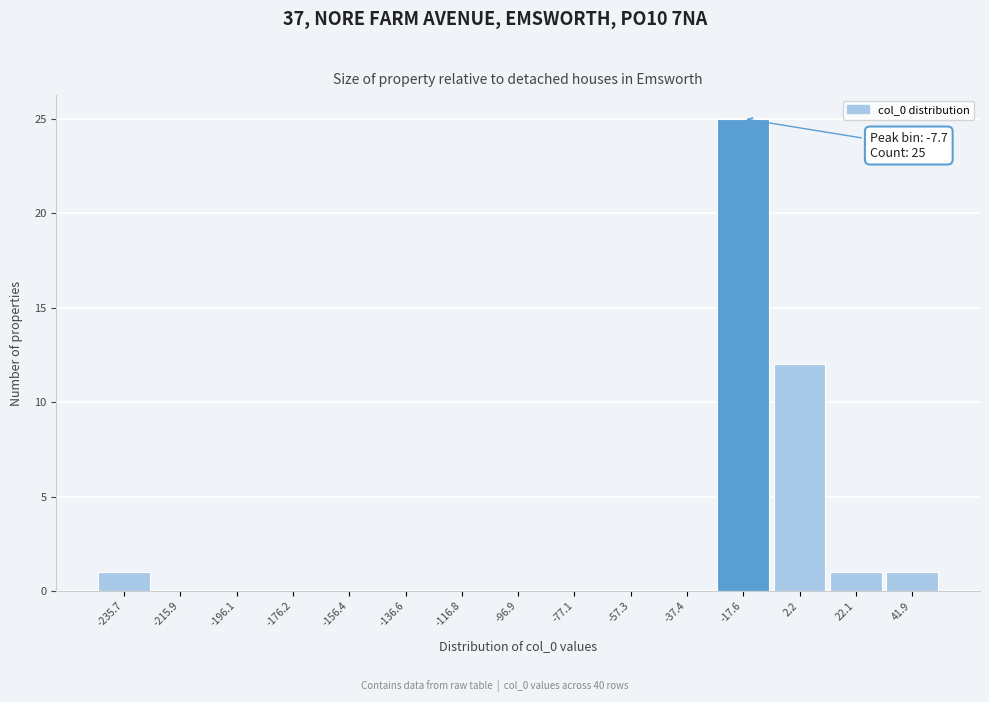

Reading left to right, transcribe all the data shown in this chart.

-235.7=1	-215.9=0	-196.1=0	-176.2=0	-156.4=0	-136.6=0	-116.8=0	-96.9=0	-77.1=0	-57.3=0	-37.4=0	-17.6=25	2.2=12	22.1=1	41.9=1